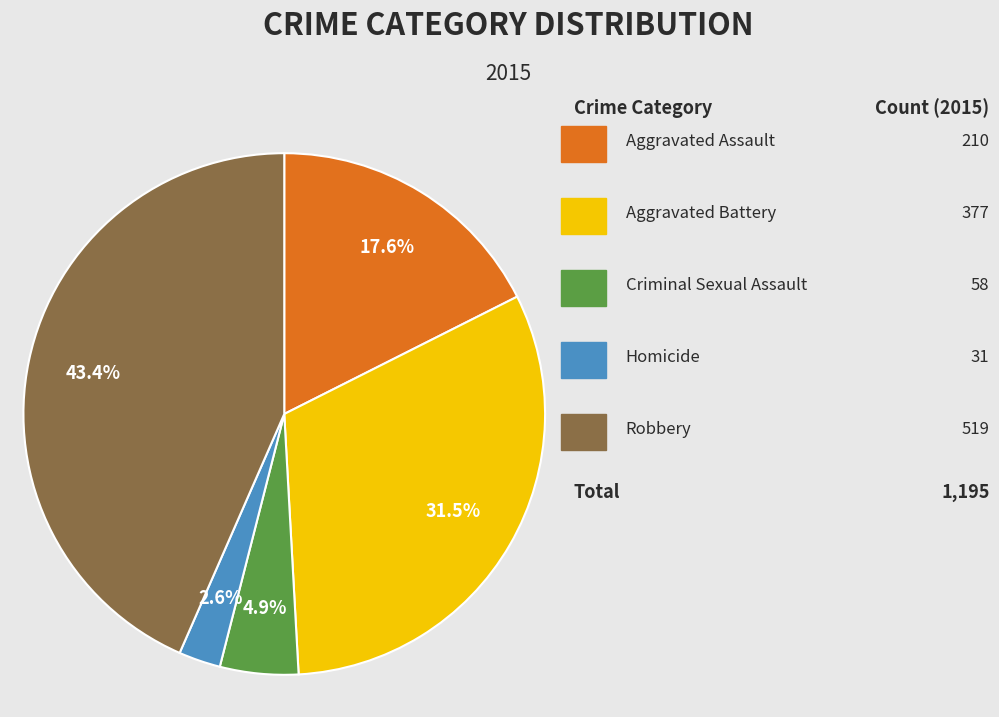

Is there any slice that represents more than half of the pie?

No